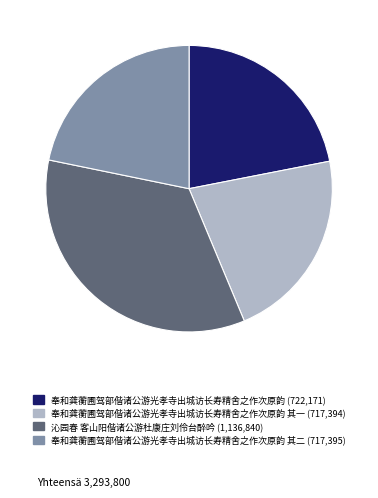

Does any single category account for the majority?

No